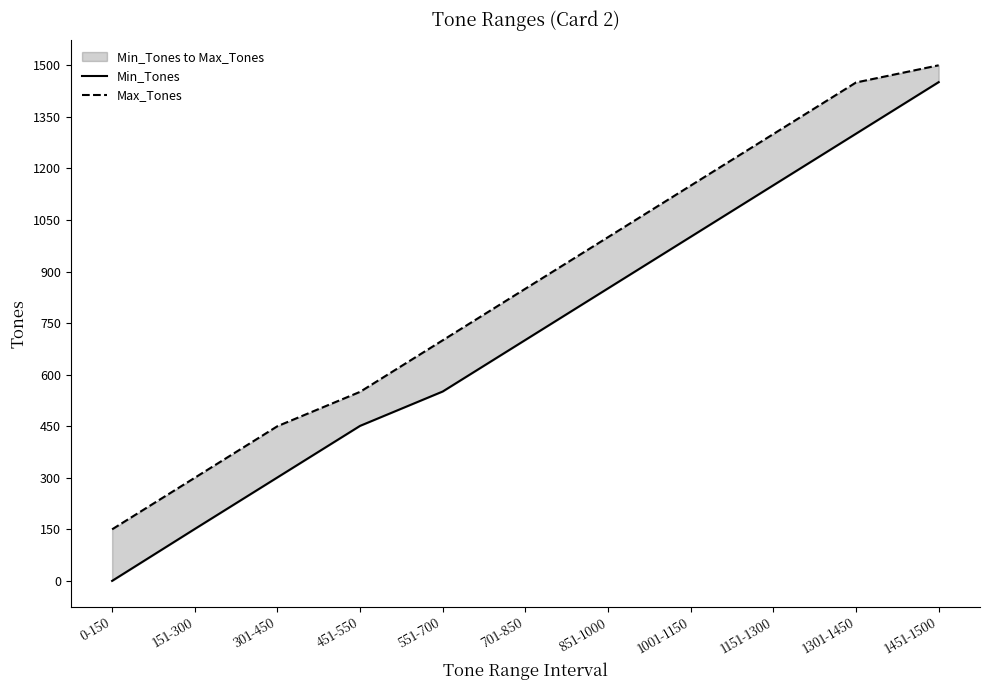

What is the difference between the second highest and minimum values in the Min_Tones series?

1301